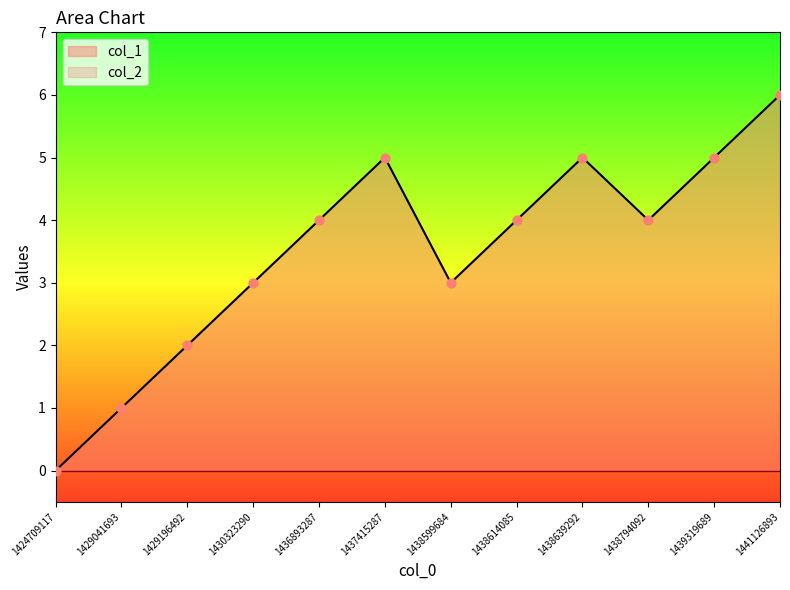

Between 1438599684 and 1441126893, which is larger?

1441126893